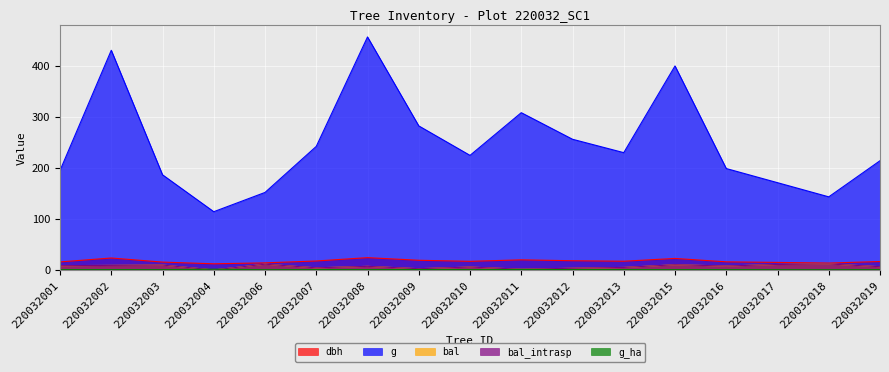

What is the sum of all bal_intrasp values?

113.6